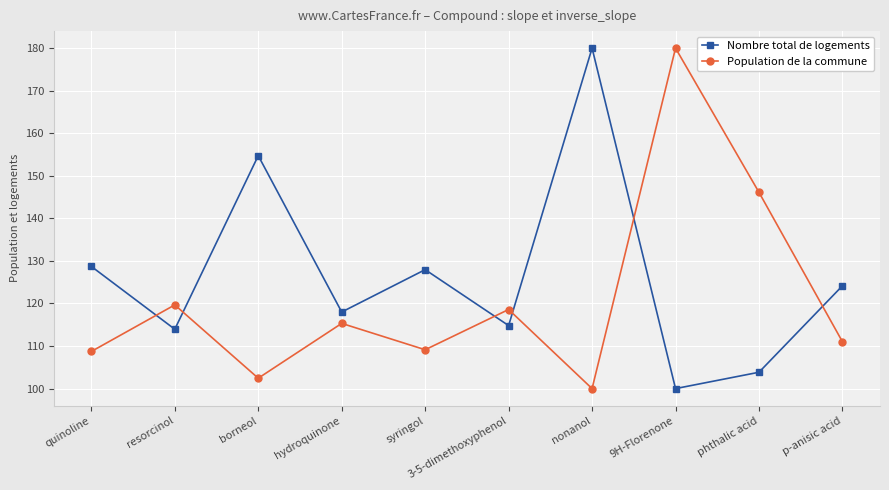

At which category does Nombre total de logements reach its first local valley?

resorcinol